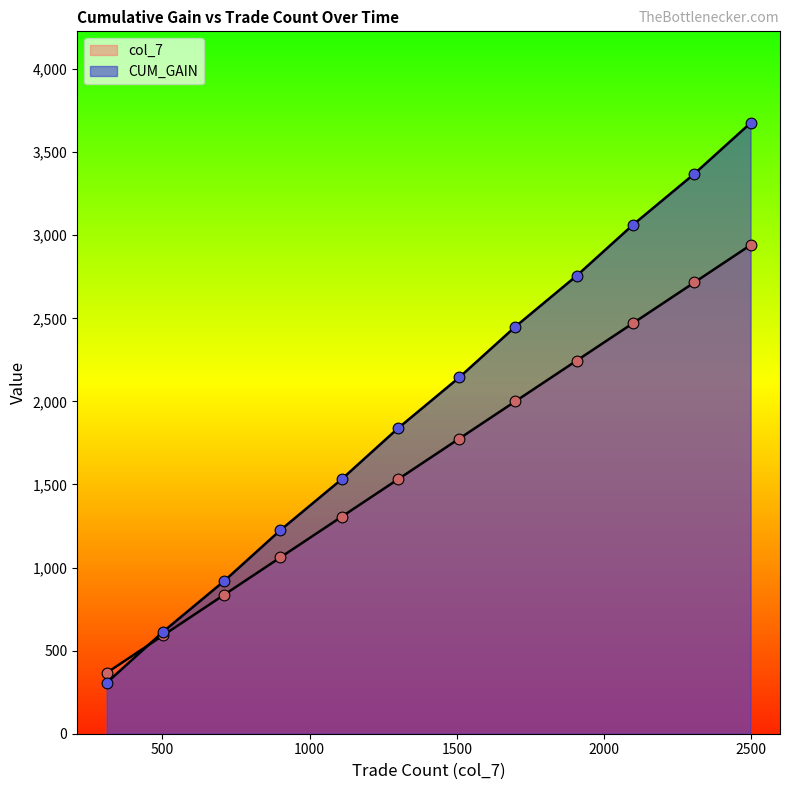

Which series has the largest total across all categories?

CUM_GAIN